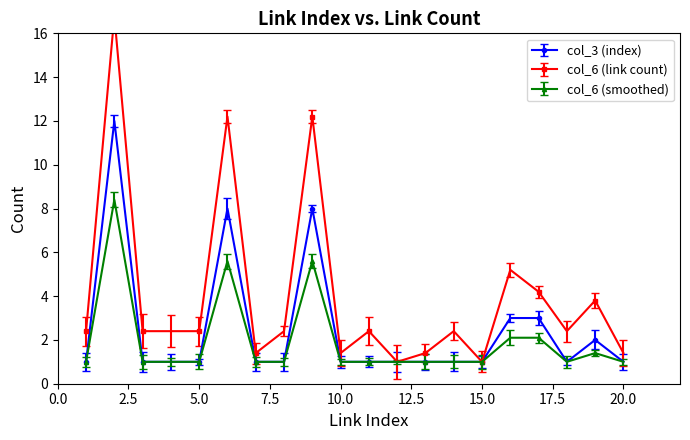

Reading left to right, transcribe all the data shown in this chart.

1	12	1	1	1	8	1	1	8	1	1	1	1	1	1	3	3	1	2	1